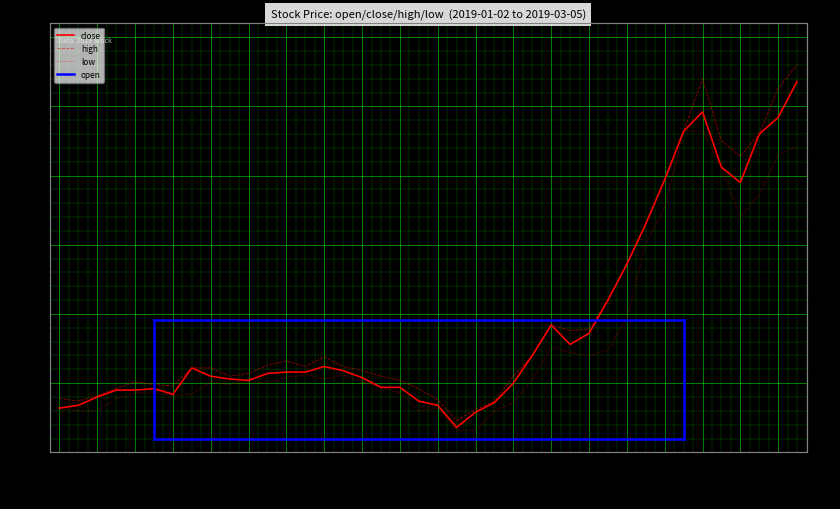

Which has a higher value, 2019-02-14 or 2019-02-15?

2019-02-14